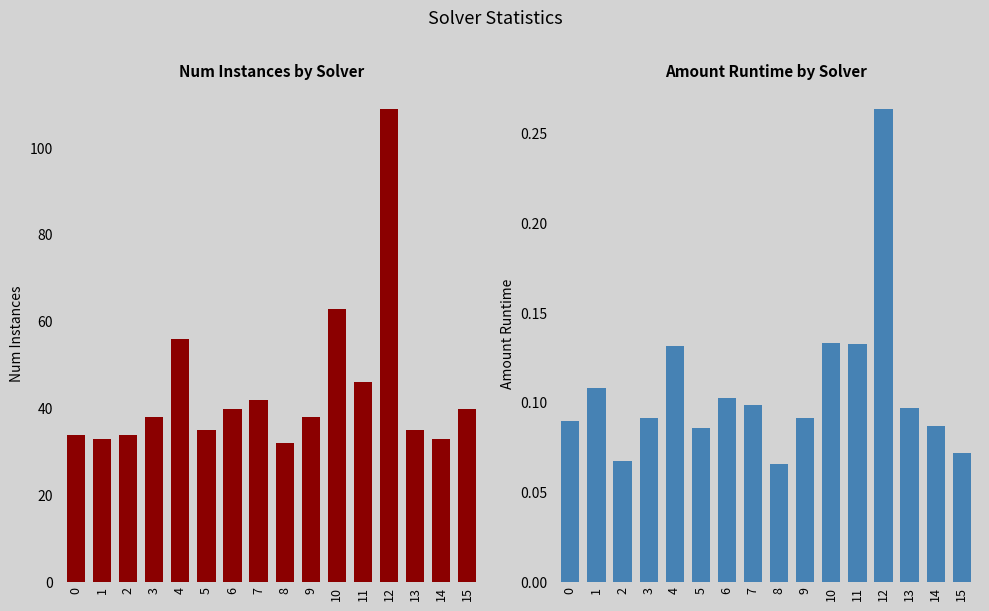

What is the difference between the maximum and minimum values in the num_instances series?

77.0